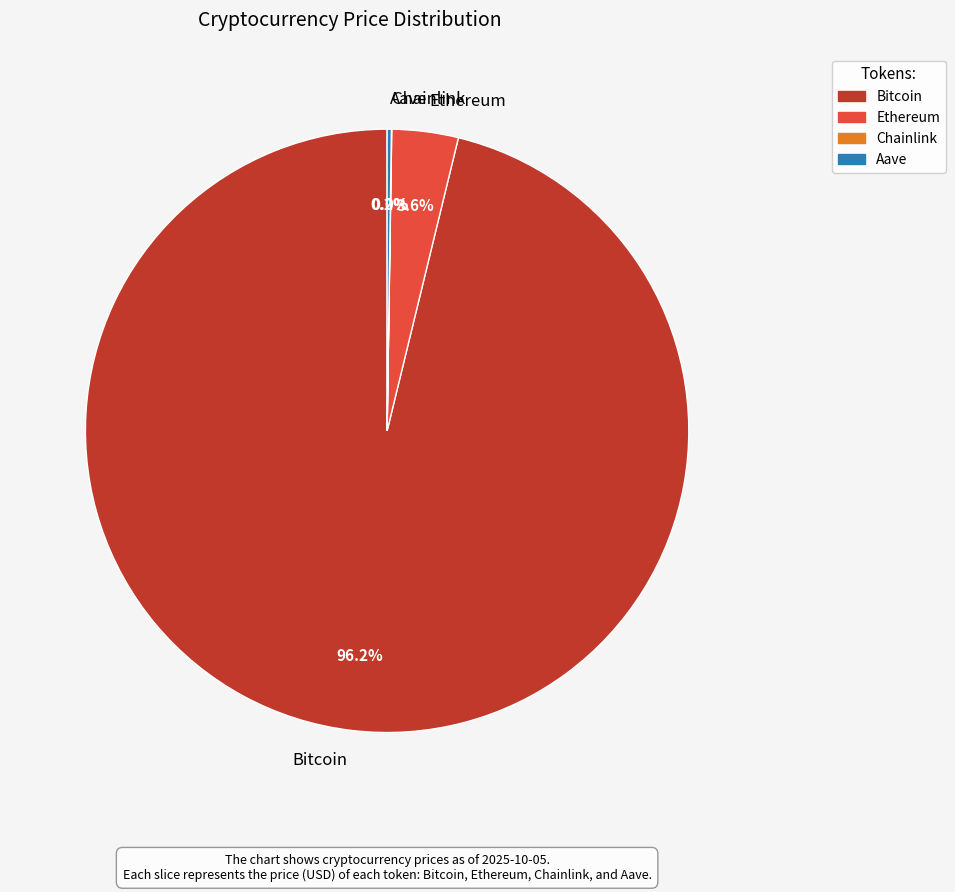

Which category has the biggest portion of the pie?

Bitcoin